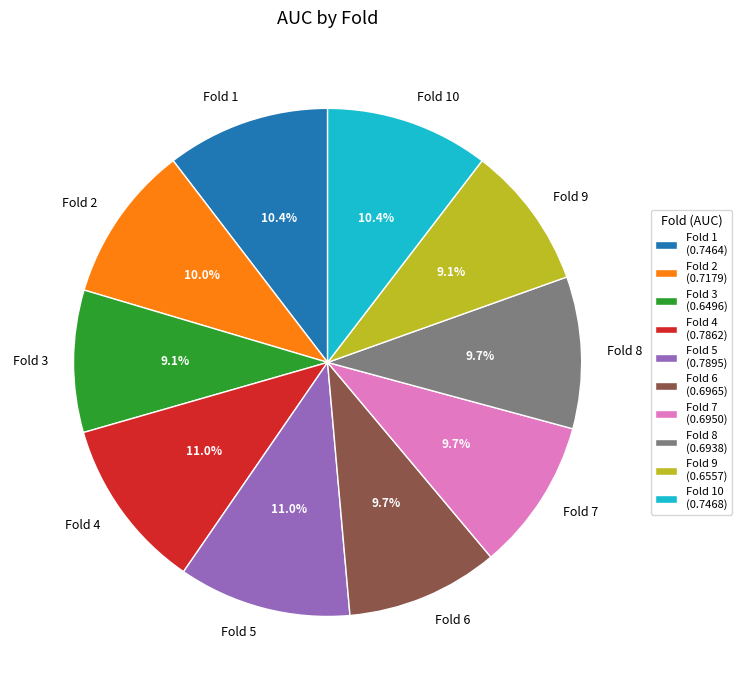

To the nearest percent, what portion does Fold 7 represent?

10%